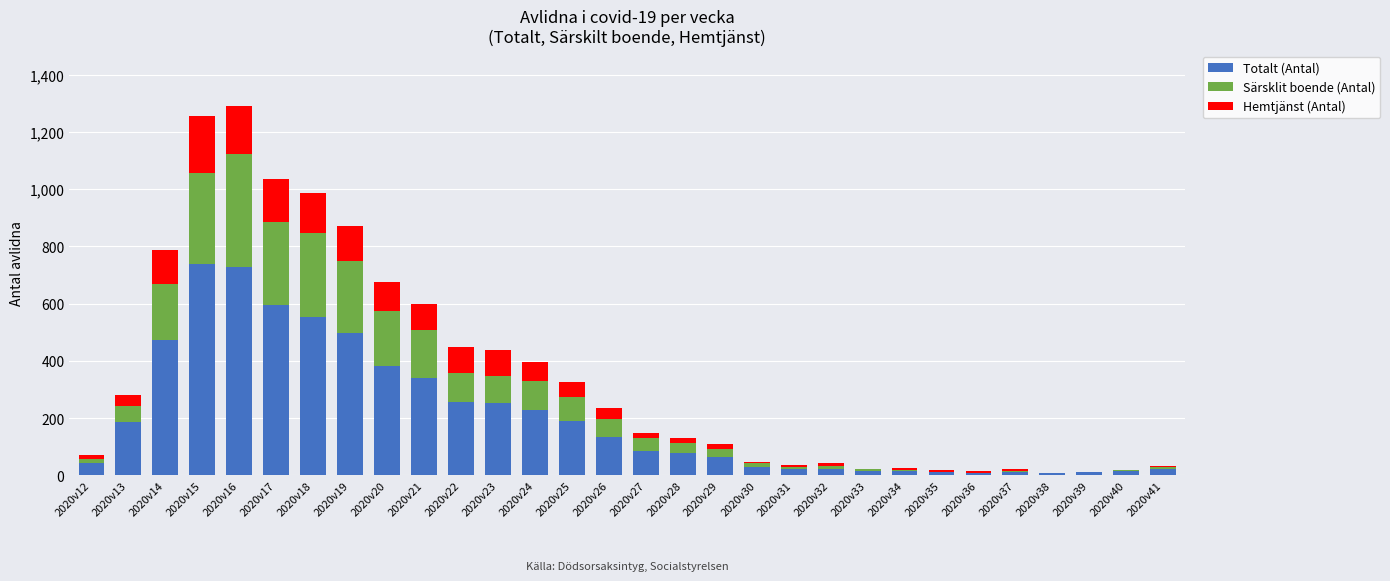

The value of Totalt (Antal) at 2020v22 is 258. True or false?

True